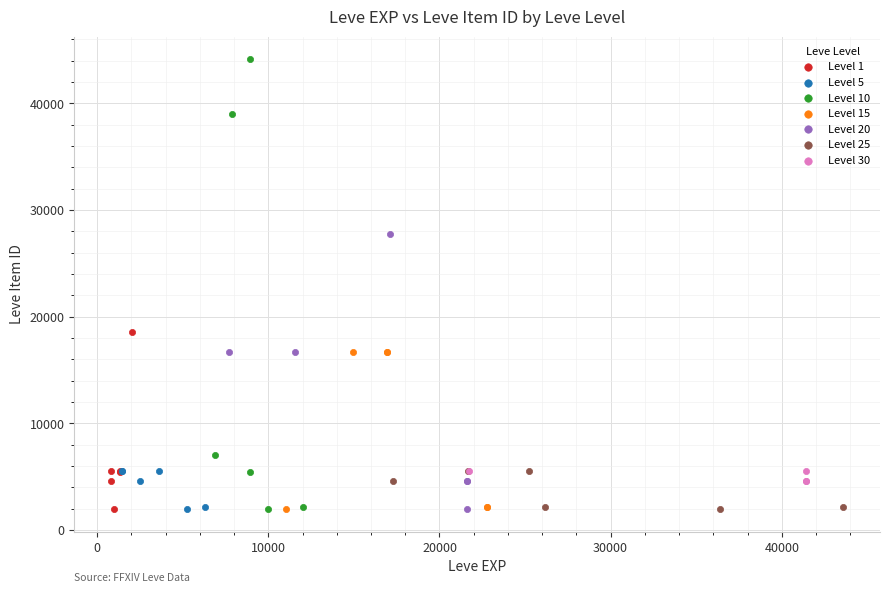

Which series has the largest Y range (max minus min)?

Level 10